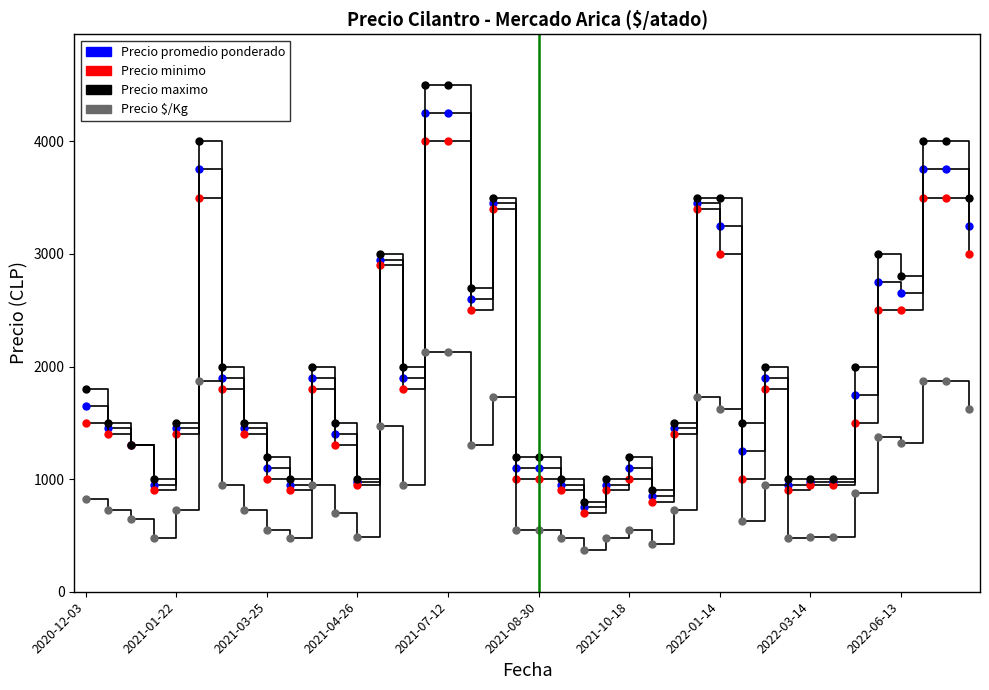

What is the value of the Precio $/Kg point at the 5th from the left?

725